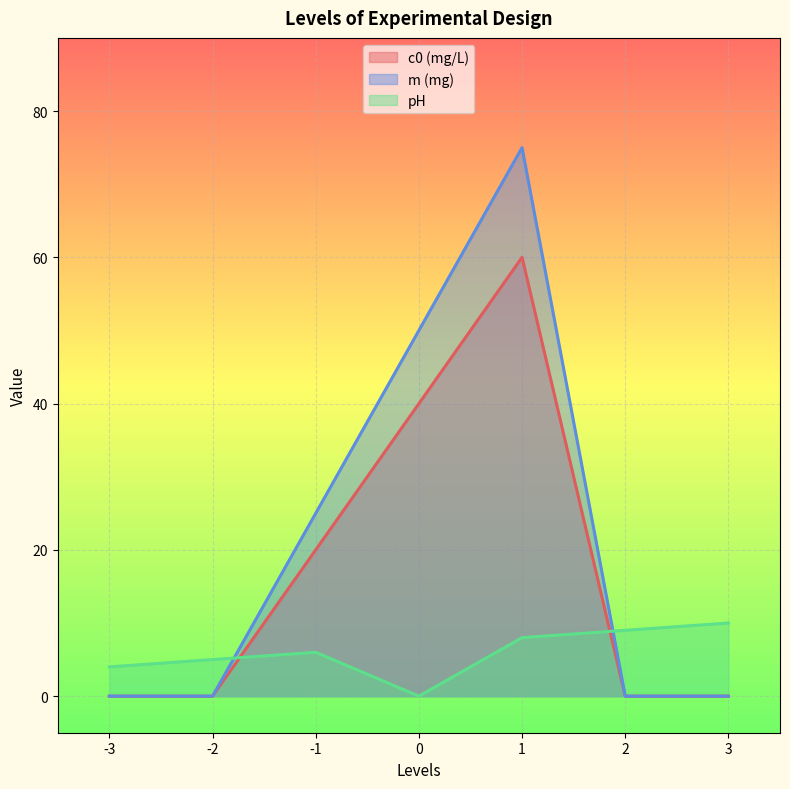

Reading left to right, list all the values displayed in this chart.

c0 (mg/L): -3=0	-2=0	-1=20	0=40	1=60	2=0	3=0
m (mg): -3=0	-2=0	-1=25	0=50	1=75	2=0	3=0
pH: -3=4	-2=5	-1=6	0=0	1=8	2=9	3=10